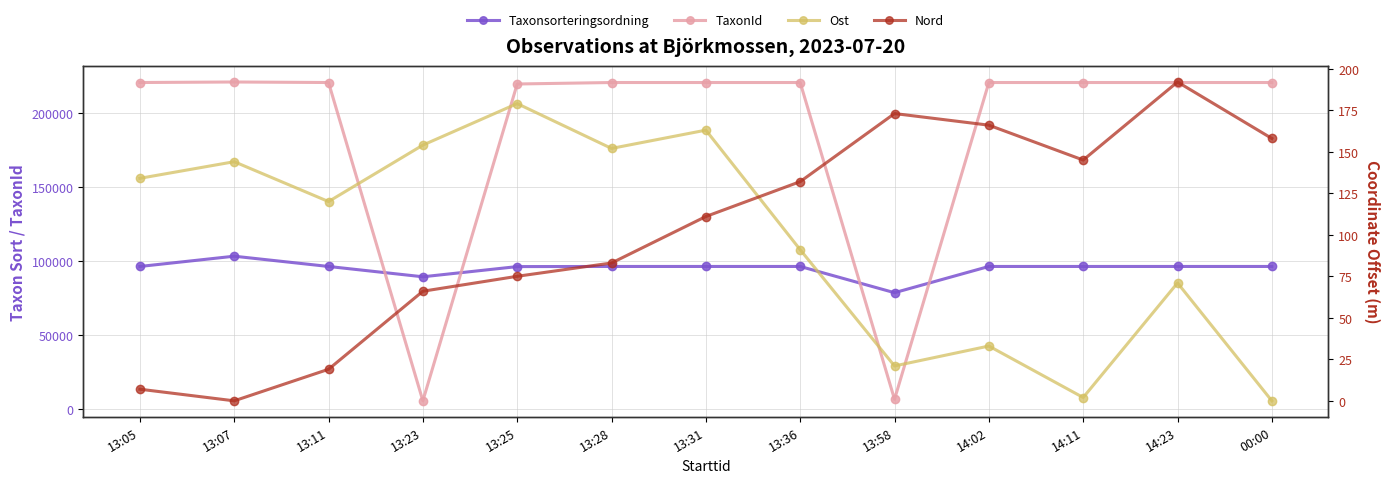

Is this an area chart (filled region under the line)?

No